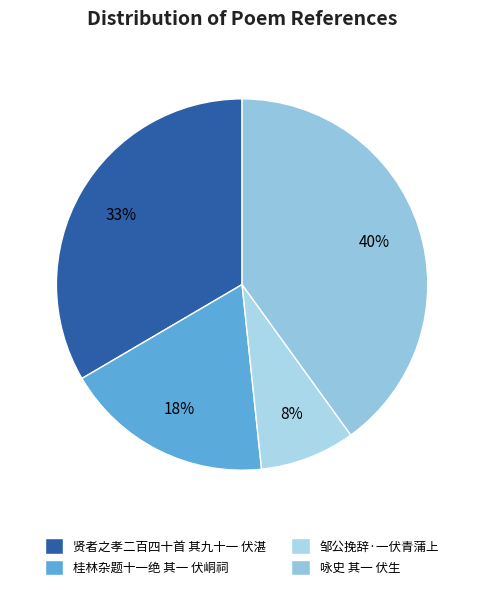

To the nearest percent, what percentage of the pie is 邹公挽辞·一伏青蒲上?

8%